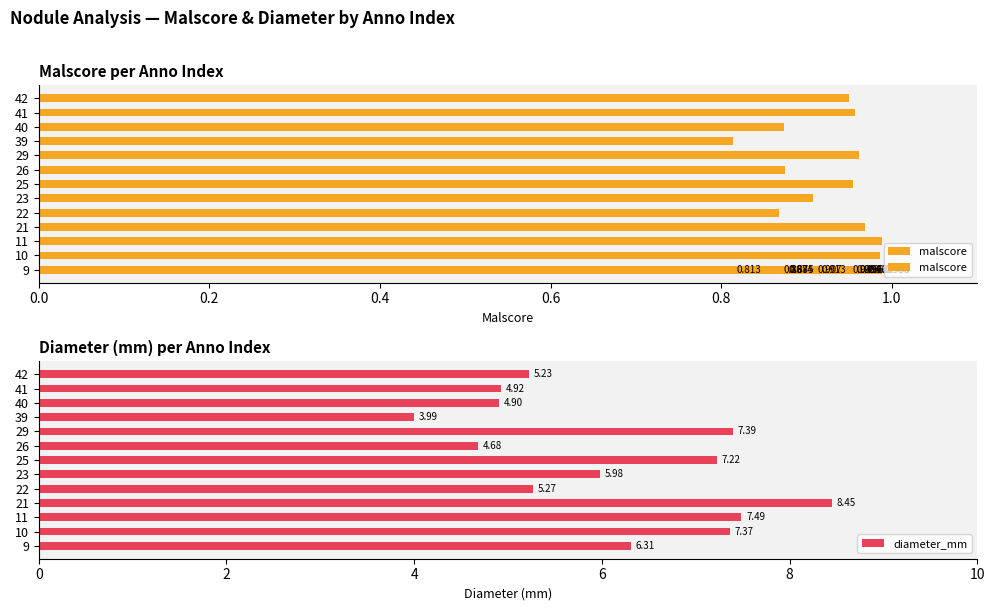

What is the average value of the diameter_mm series?

6.1